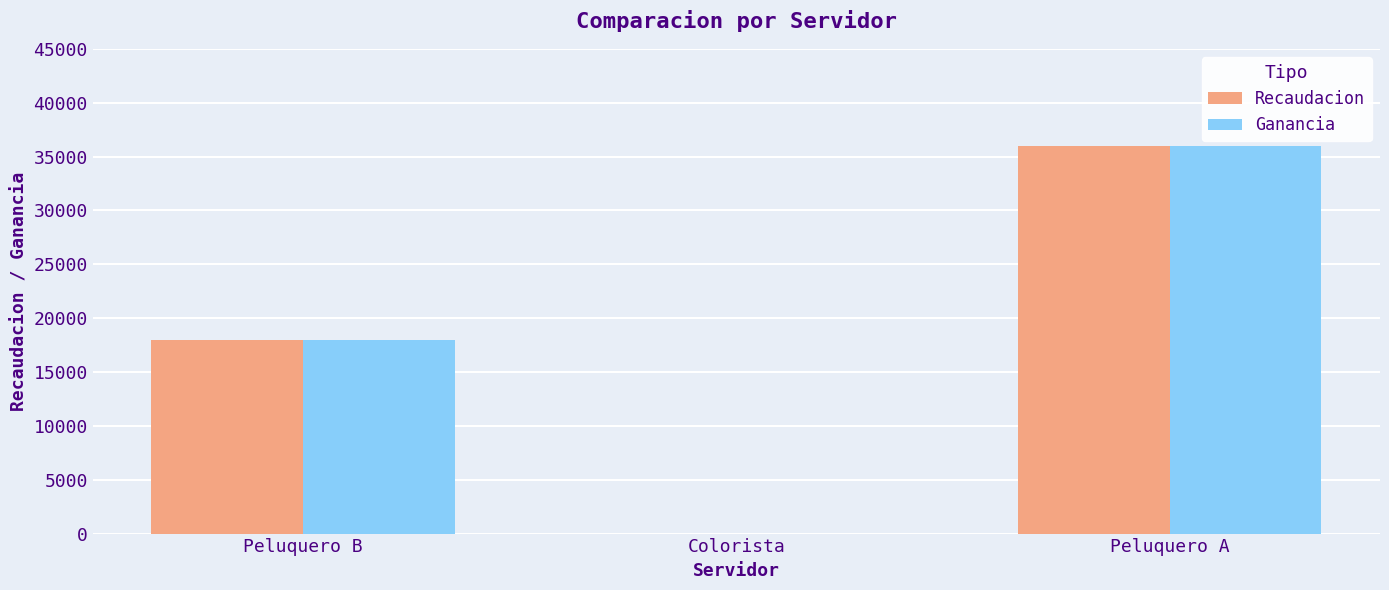

Which label corresponds to the largest value in the chart?

Peluquero A